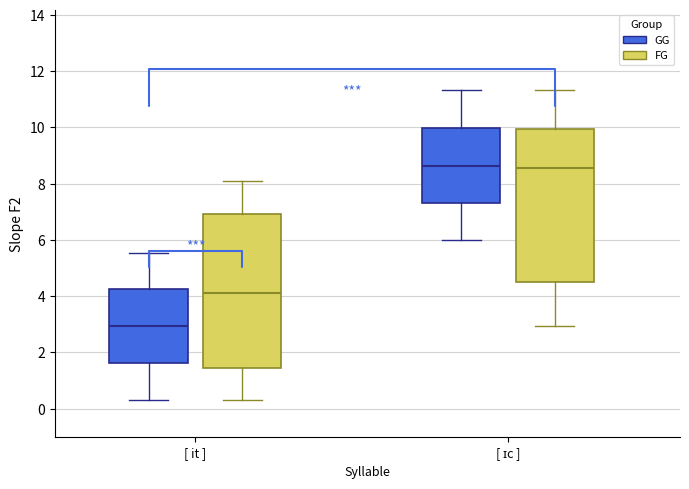

Reading left to right, read every box against the y-axis: the position of its median line, the range the box covers, and the ends of its whiskers. The values are not printed on the chart, so give them approximately, as read against the axis.

[ it ] (GG): median 3.0, box 1.6 to 4.2, whiskers 0.2 to 5.6
[ it ] (FG): median 4.2, box 1.4 to 7.0, whiskers 0.2 to 8.0
[ ɪc ] (GG): median 8.6, box 7.4 to 10.0, whiskers 6.0 to 11.4
[ ɪc ] (FG): median 8.6, box 4.4 to 10.0, whiskers 3.0 to 11.4